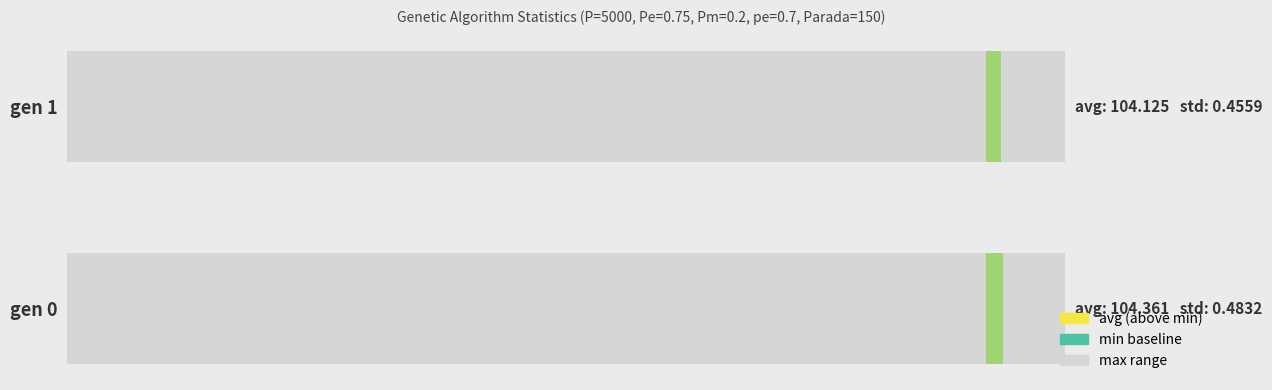

What is the average value of the avg series?

104.2